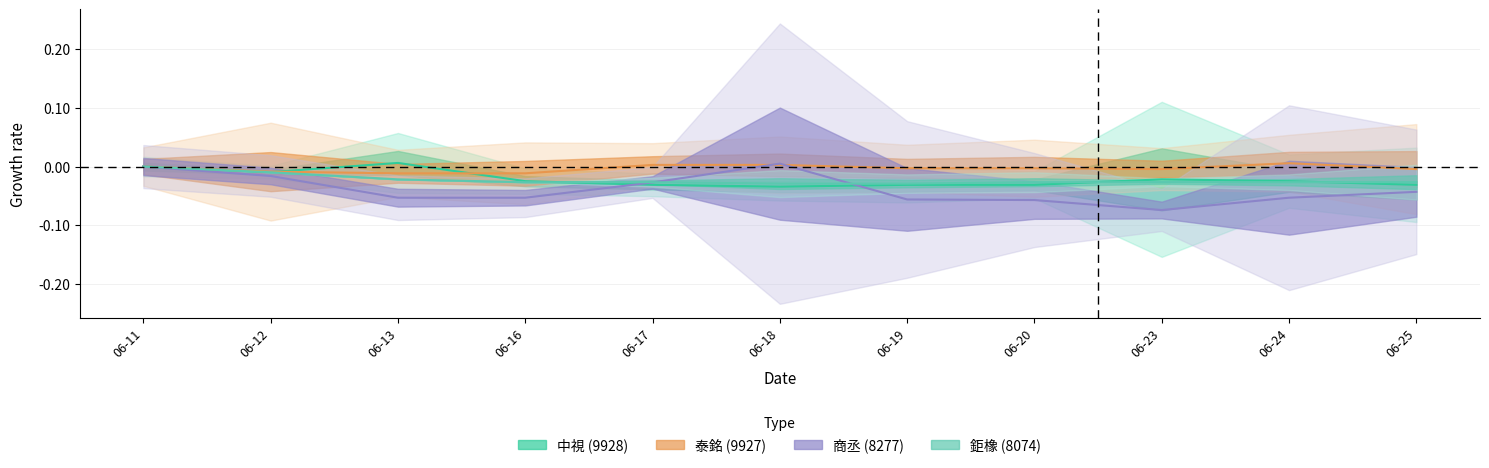

Is it true that 8277_now_price equals -0.1 at 06-20?

True